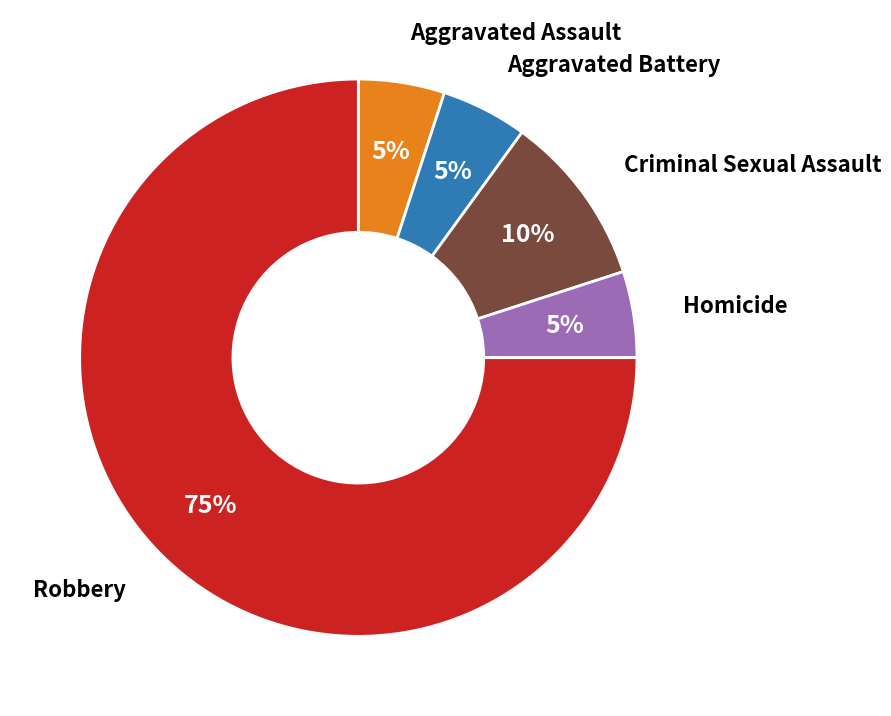

To the nearest percent, what is the average slice percentage?

20%